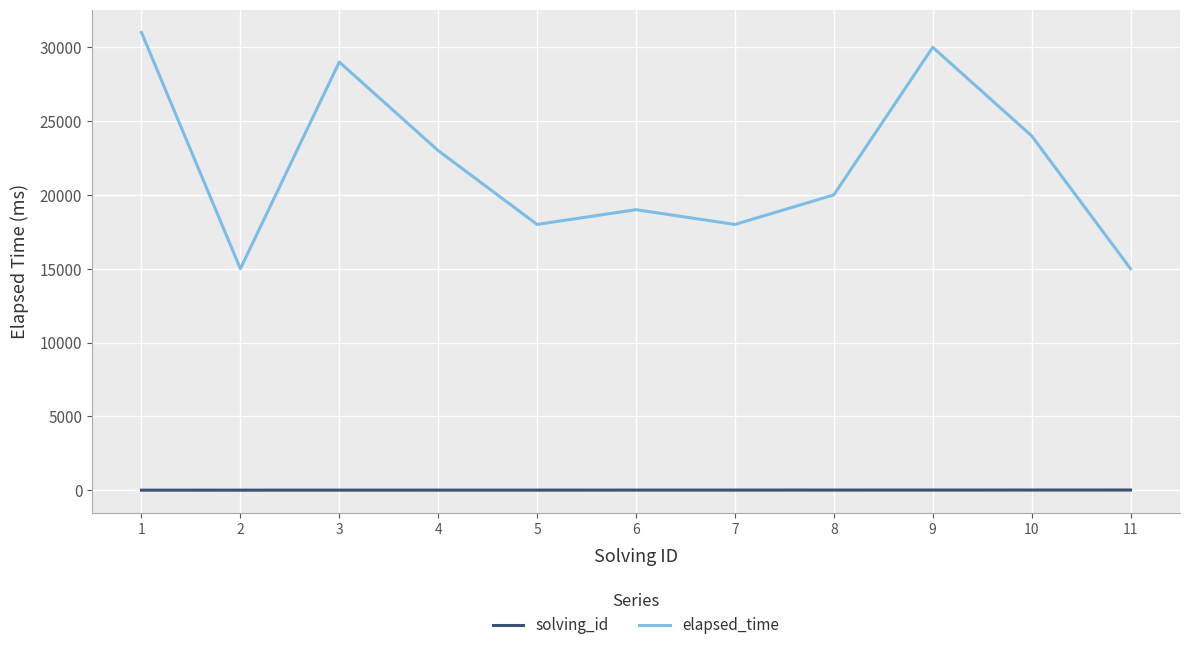

Rank the series by their average value, from highest to lowest.

elapsed_time, solving_id